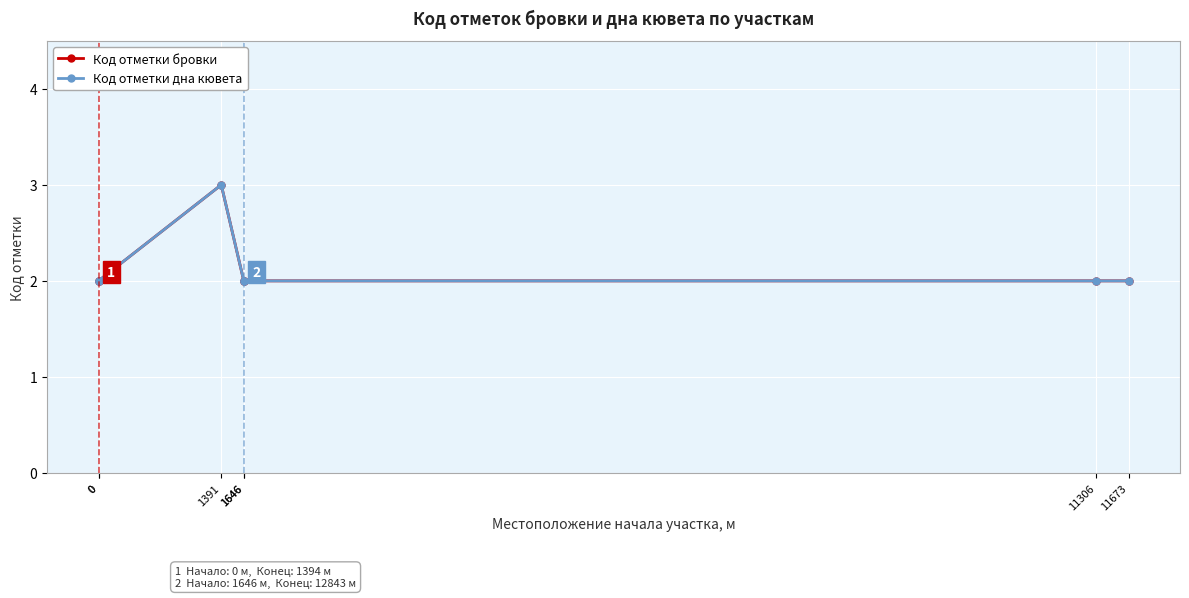

What are all the series names shown in the legend?

Код отметки бровки, Код отметки дна кювета